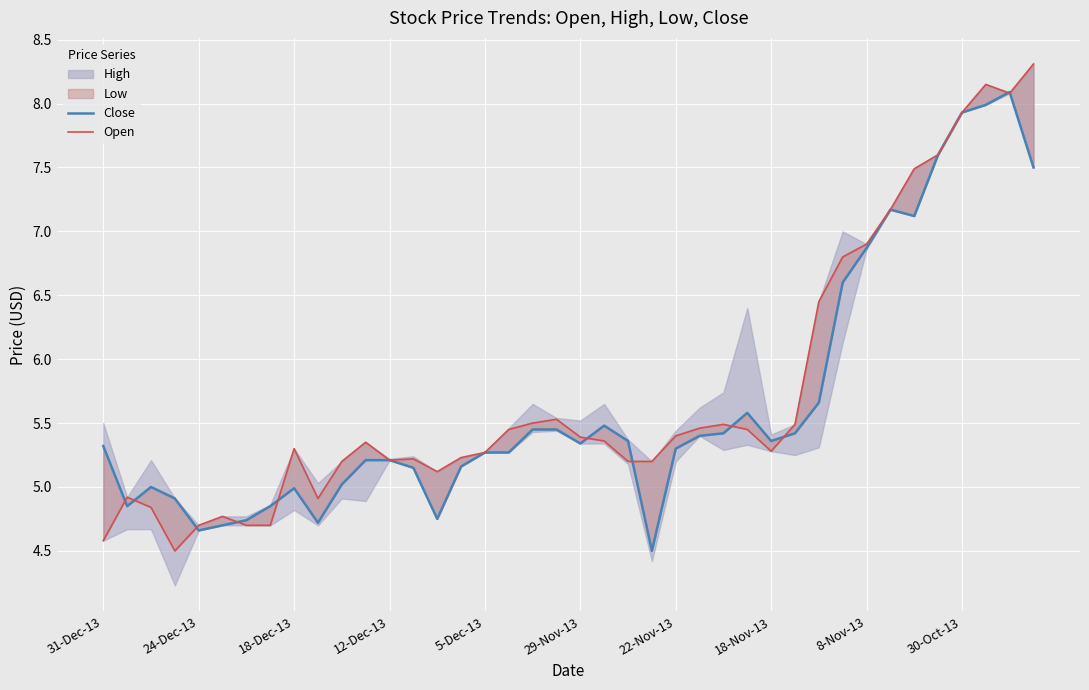

Which has a higher value, 32 or 30-Oct-13?

32